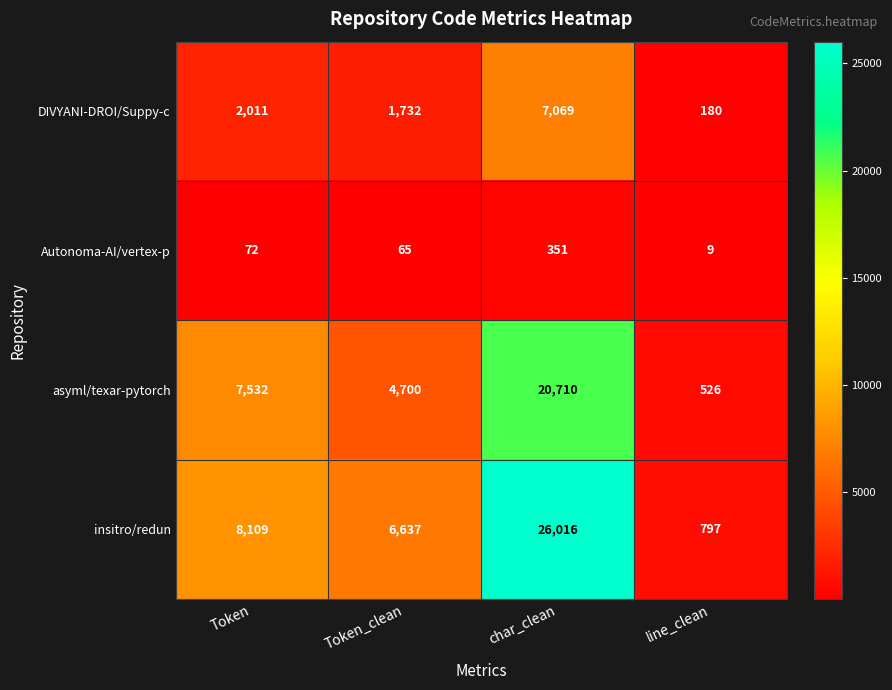

The value of asyml/texar-pytorch at Token_clean is 4700. True or false?

True